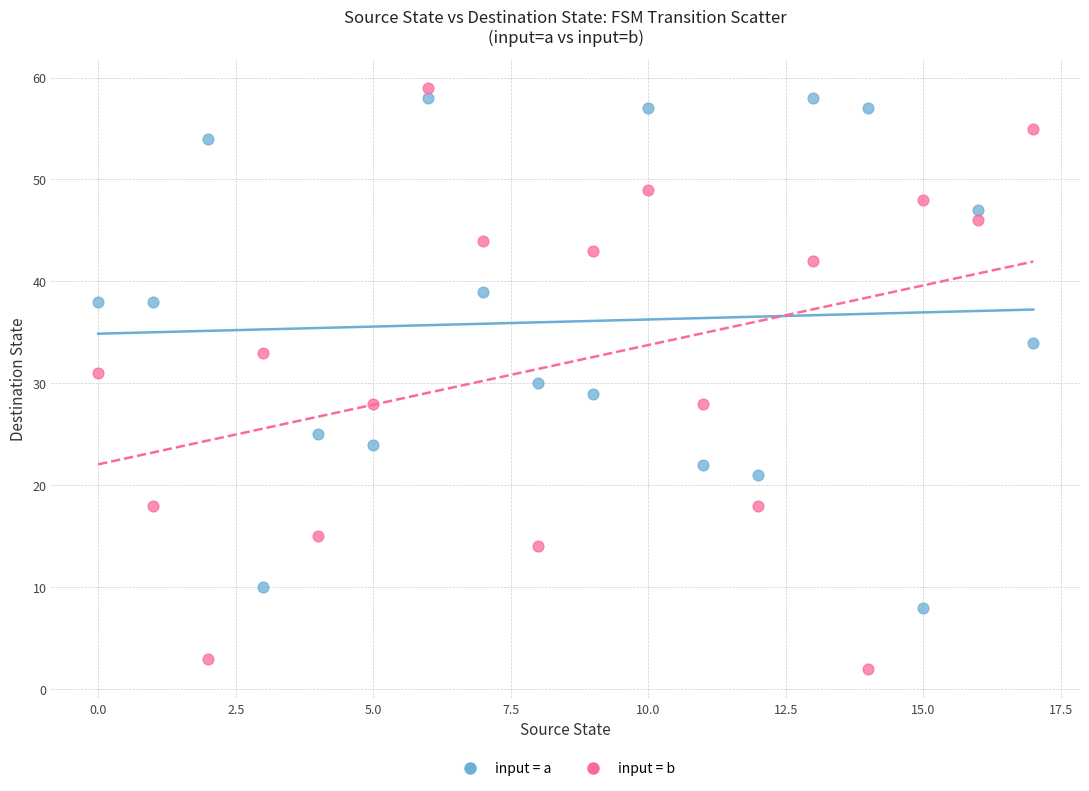

Which series has the largest Y range (max minus min)?

input = b